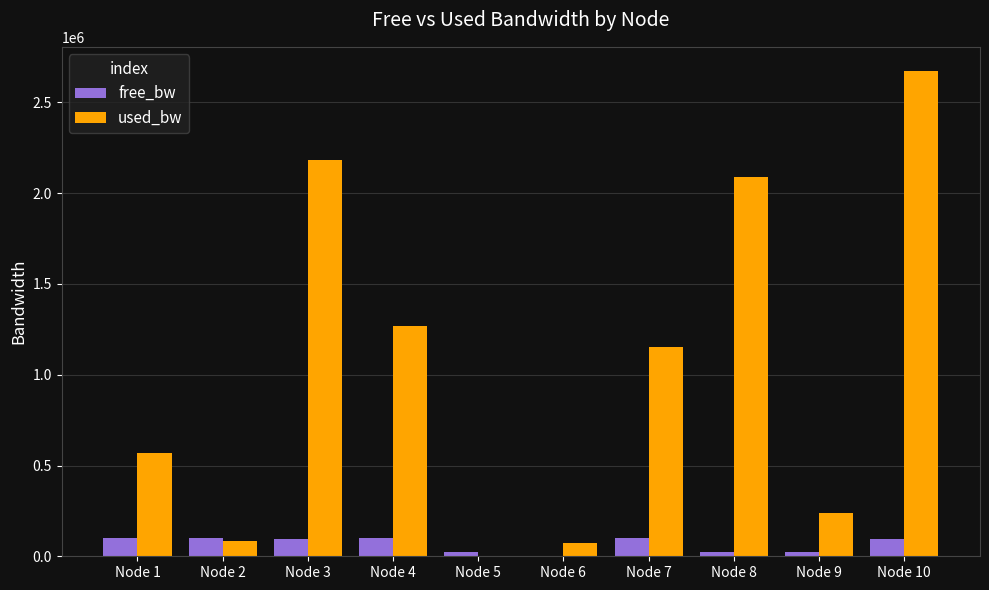

At which label is used_bw closest to 1336326?

Node 4